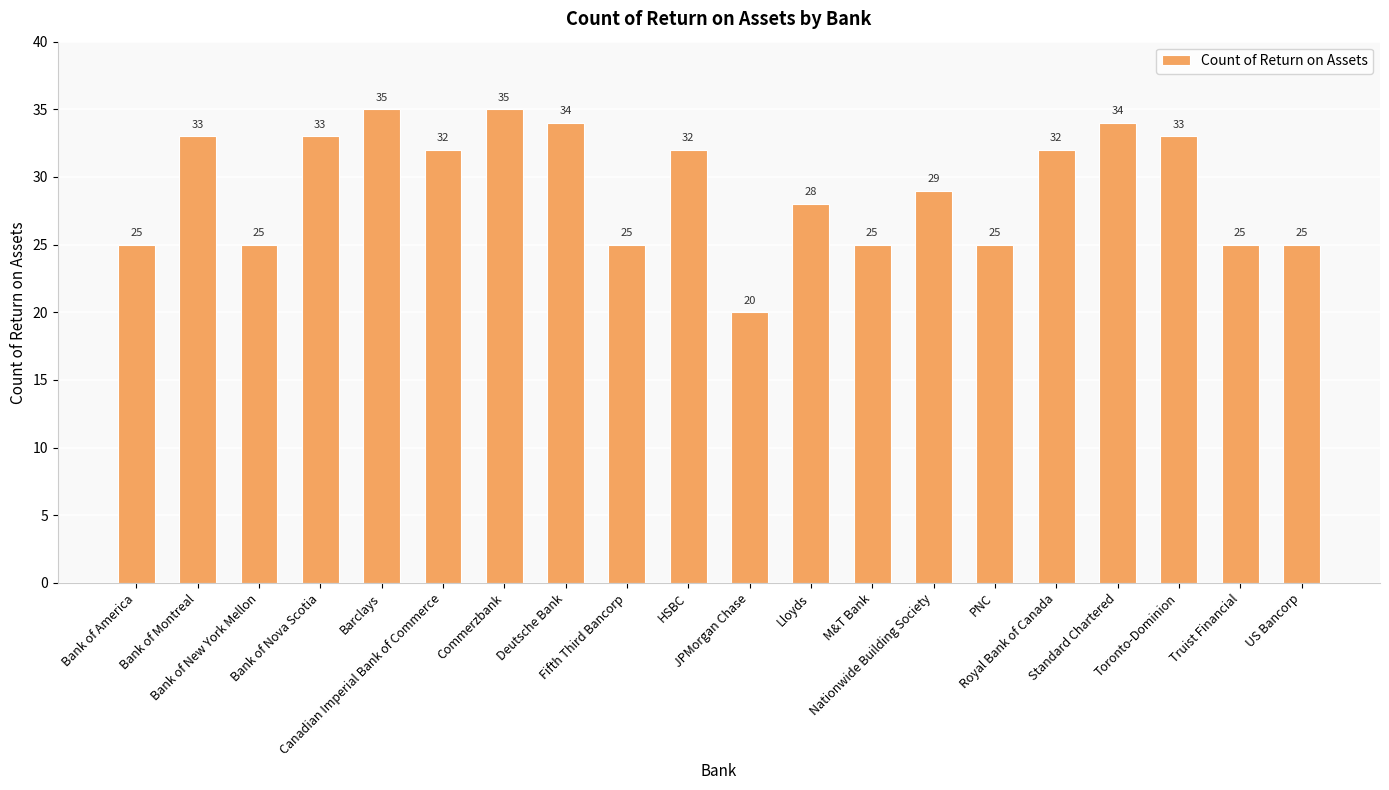

What is the value of the 5th bar from the left?

35